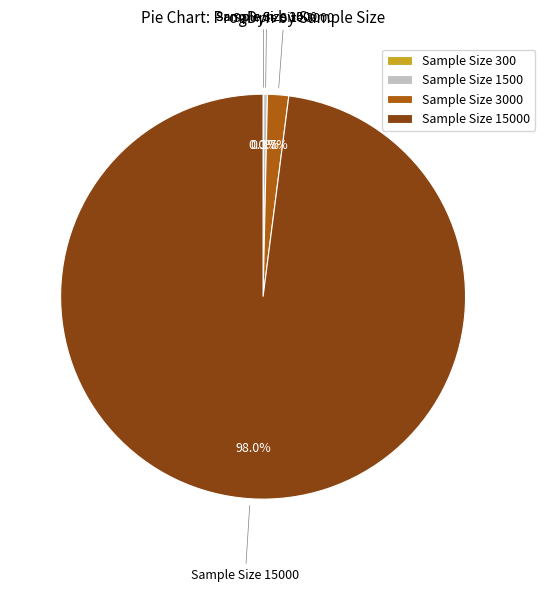

Is it true that Sample Size 1500 is 0% of the pie?

True